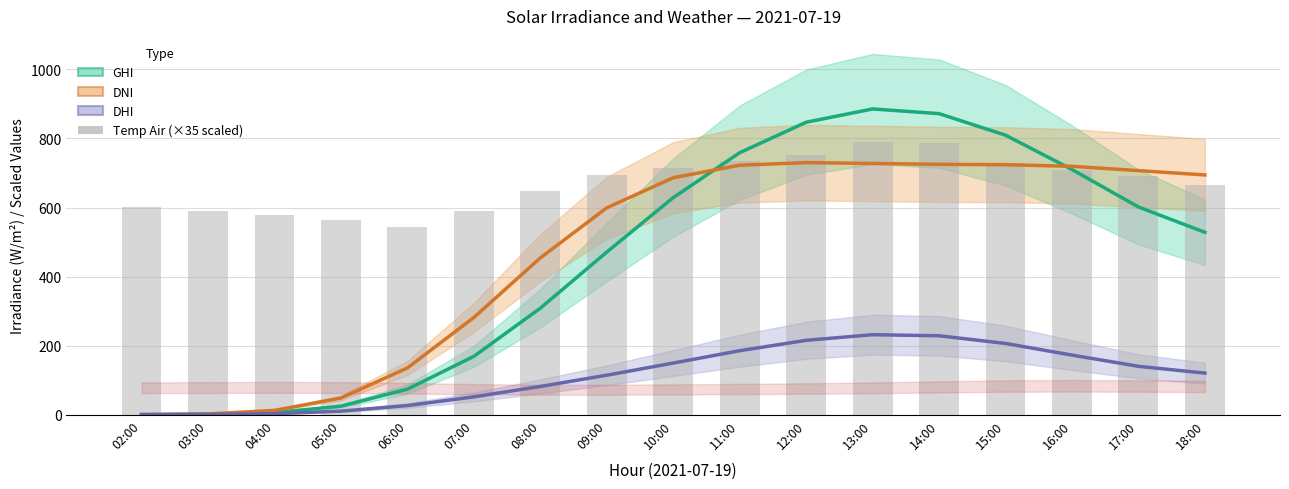

What is the sum of all GHI (Global Horizontal) values?

7694.4